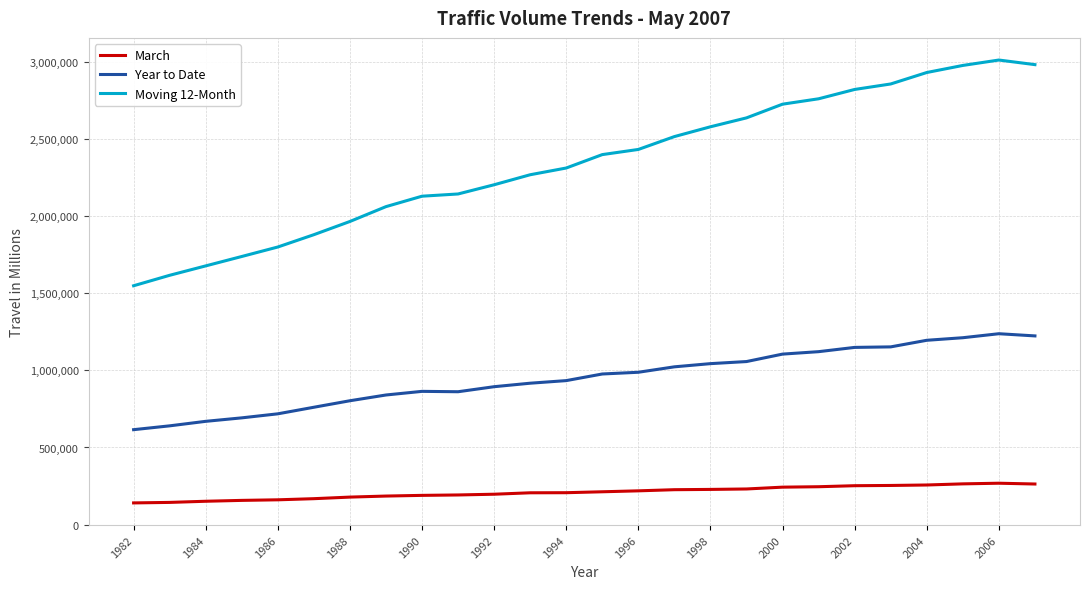

True or false: Moving 12-Month and March cross at least once.

False